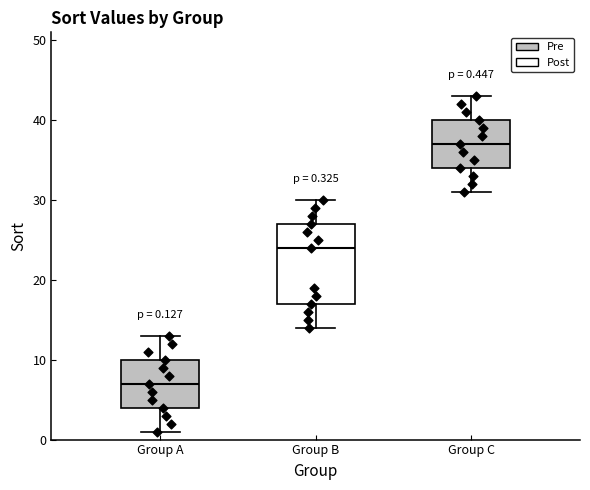

Which box has the lowest median line?

Group A